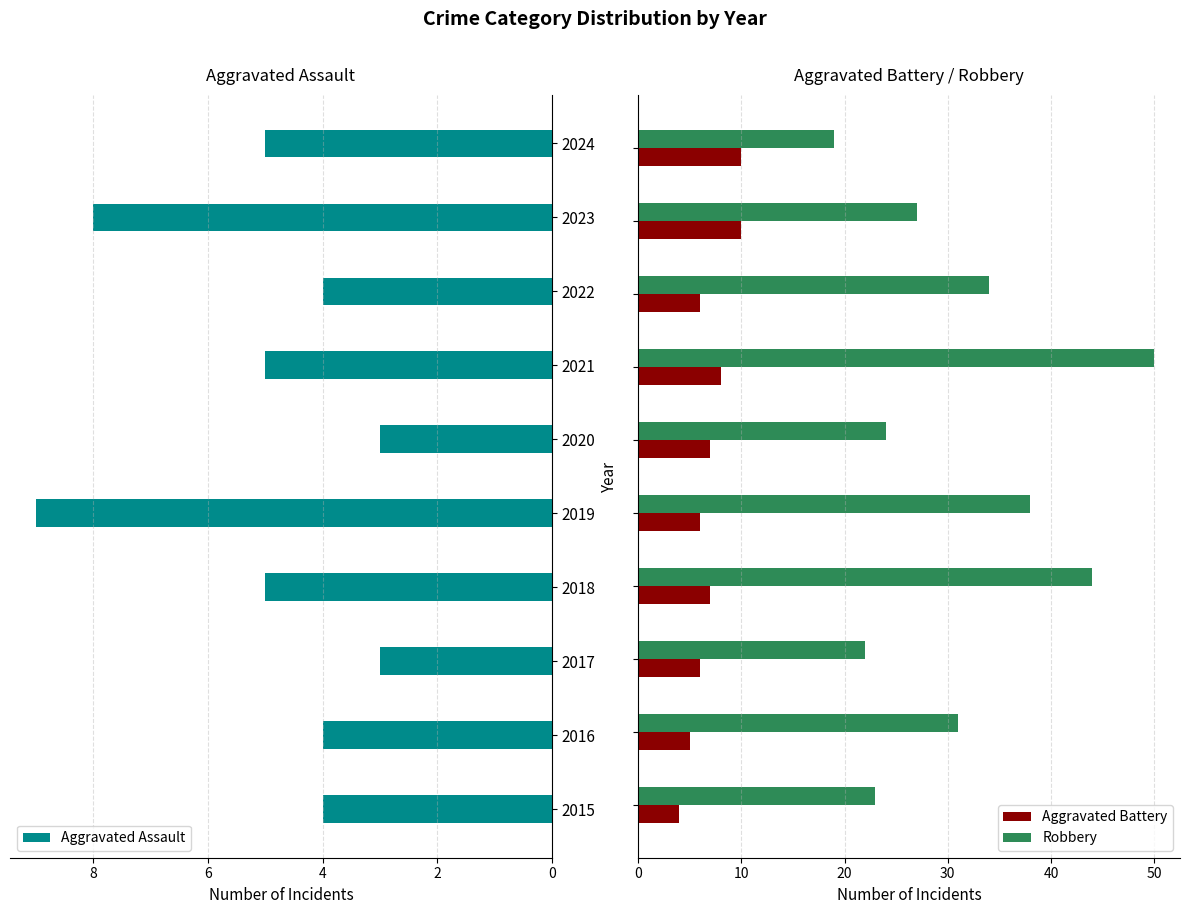

What is the difference between the maximum and minimum values in the Robbery series?

31